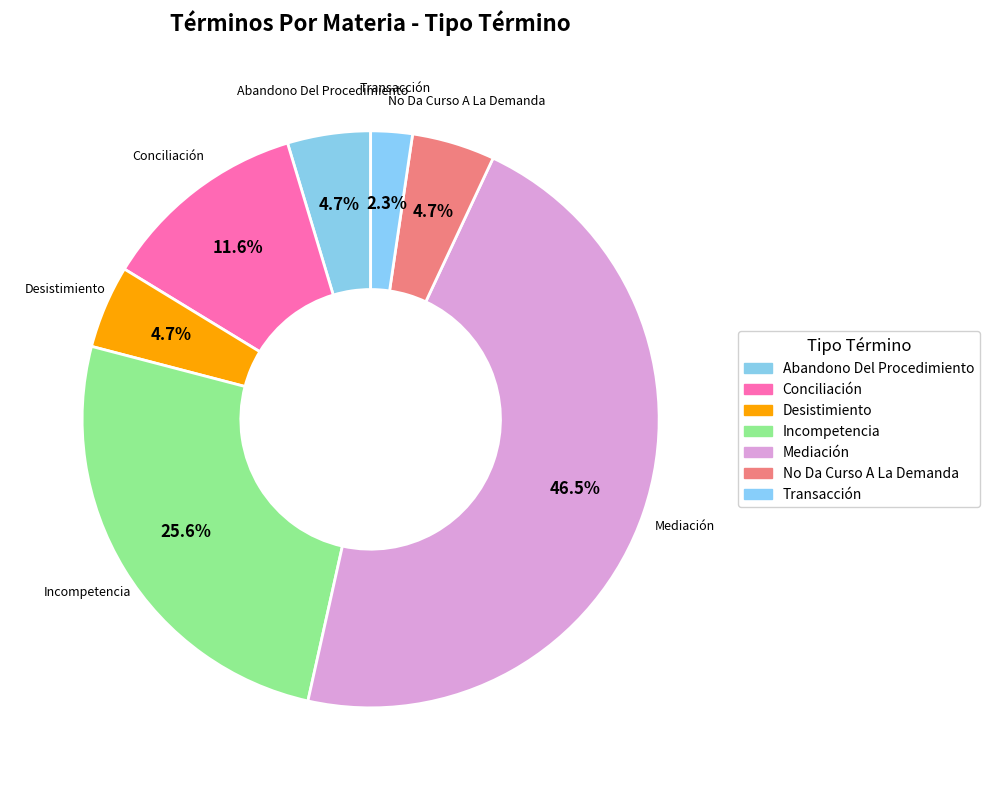

How many segments does this pie chart have?

7